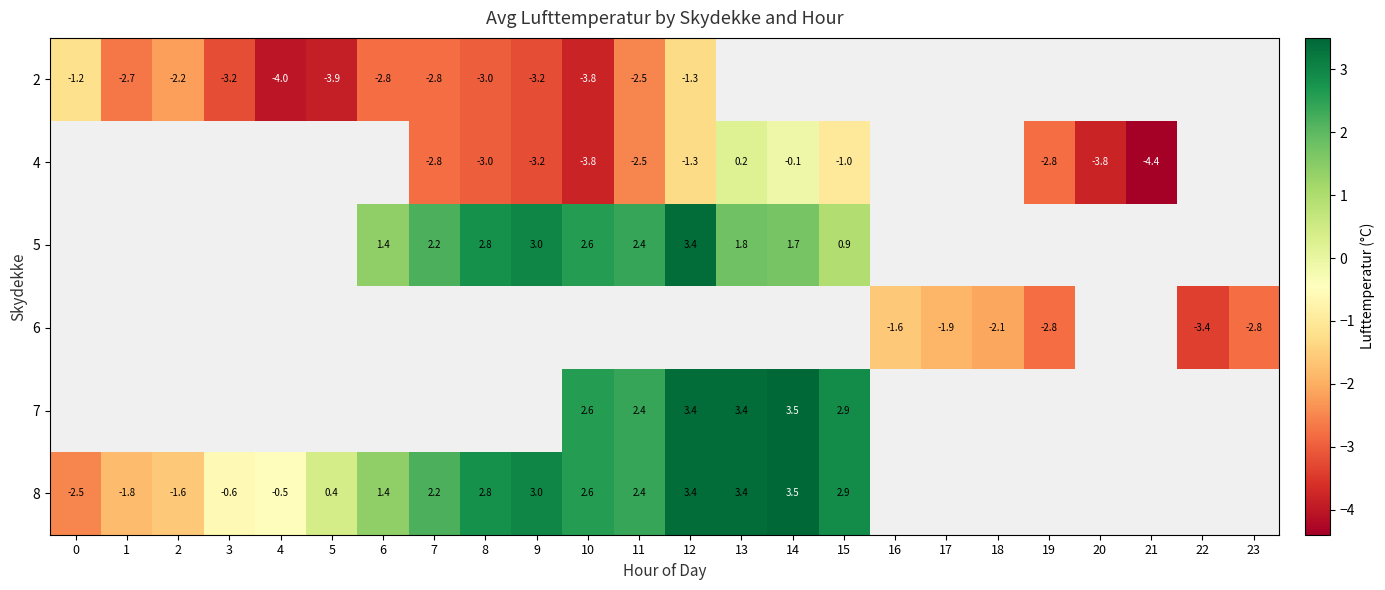

Which label corresponds to the largest value in the chart?

14